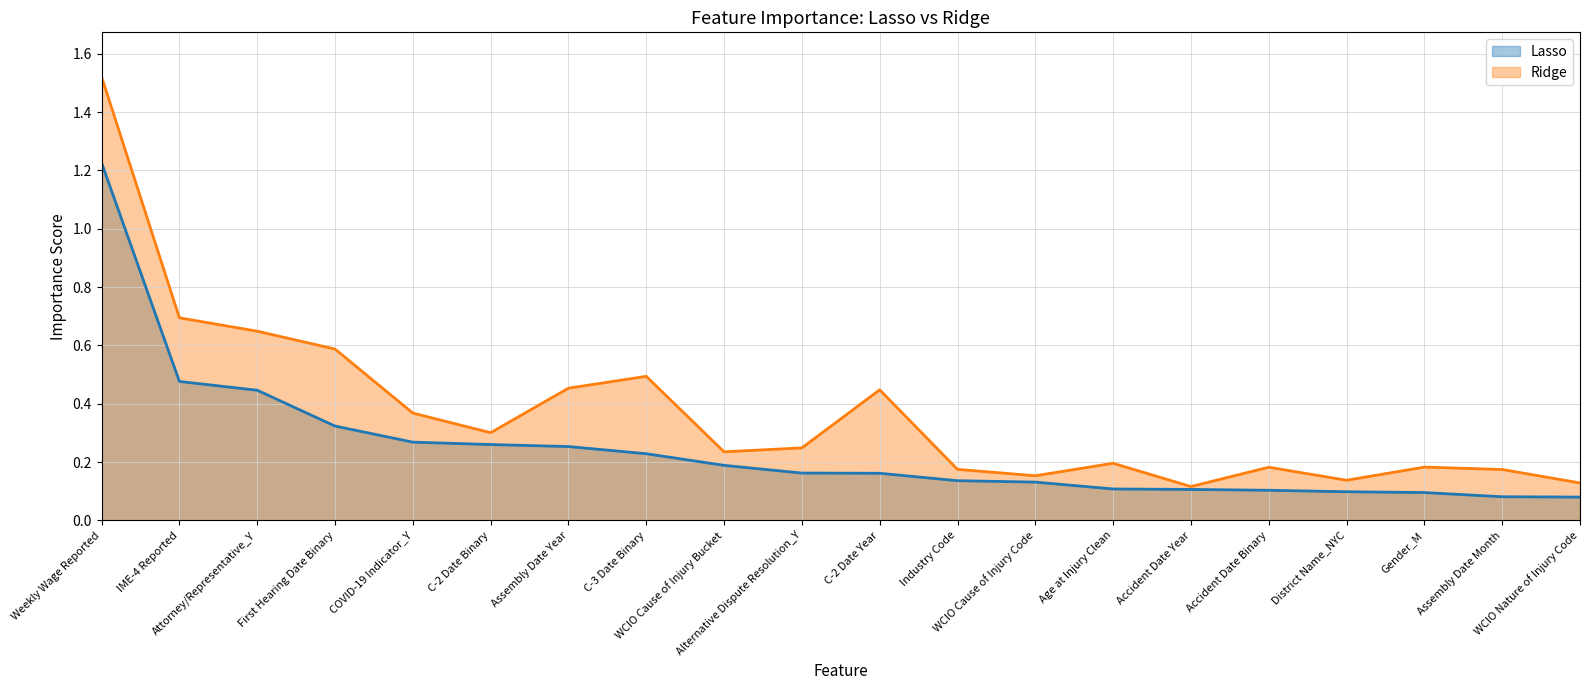

In Ridge, how many points are higher than both neighbors (excluding endpoints)?

5